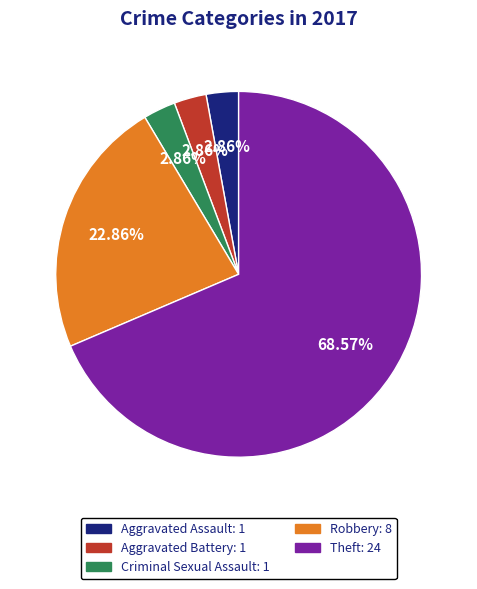

Is the sum of Aggravated Assault and Aggravated Battery greater than half?

No